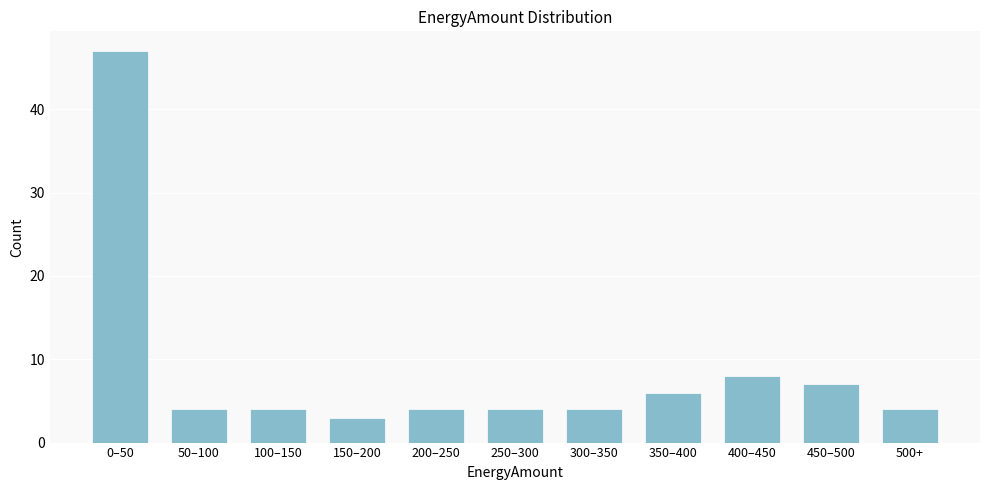

Reading right to left, what are all the values shown in this chart?

500+=4	450–500=7	400–450=8	350–400=6	300–350=4	250–300=4	200–250=4	150–200=3	100–150=4	50–100=4	0–50=47